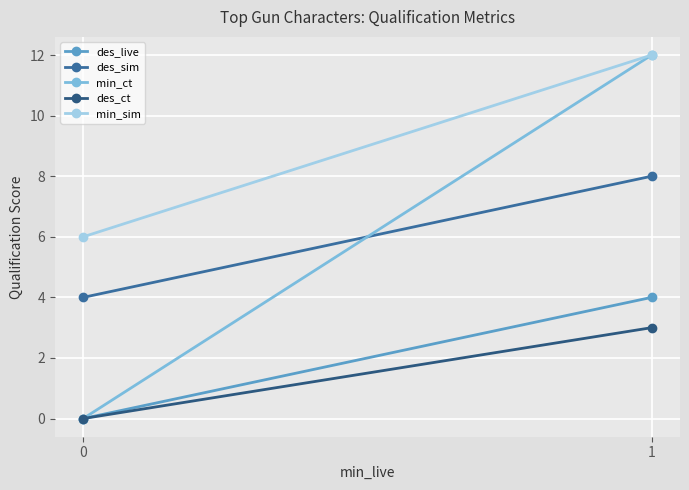

What are all the series names shown in the legend?

des_live, des_sim, min_ct, des_ct, min_sim